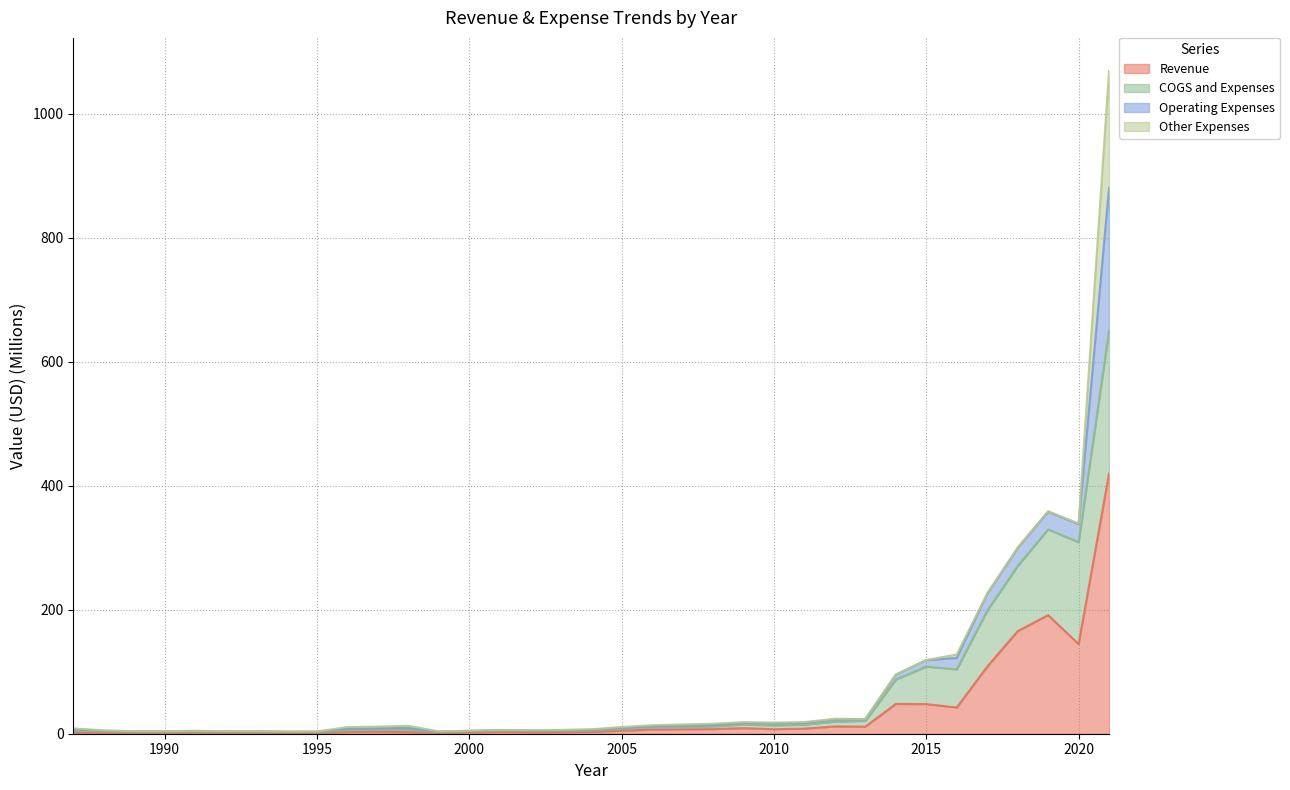

The Revenue series shows 3.9 at 2001. True or false?

False